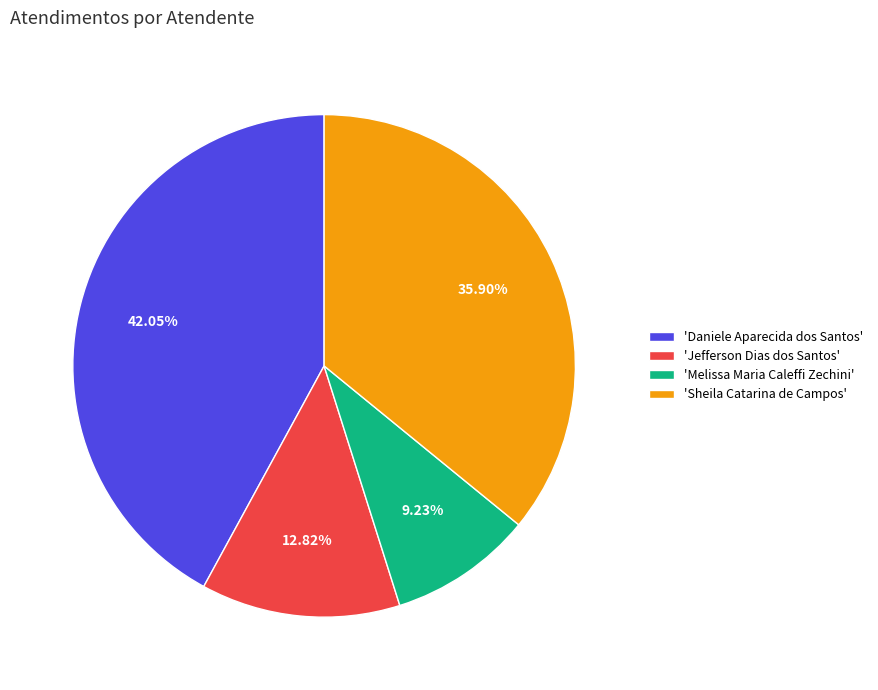

How many slices are in this pie chart?

4